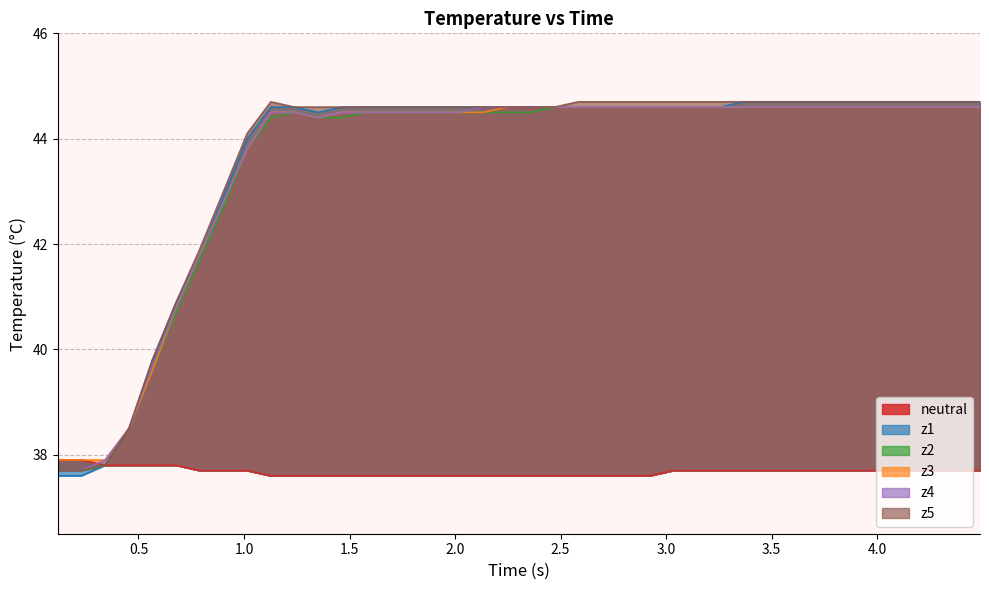

How many categories are shown in the chart?

40